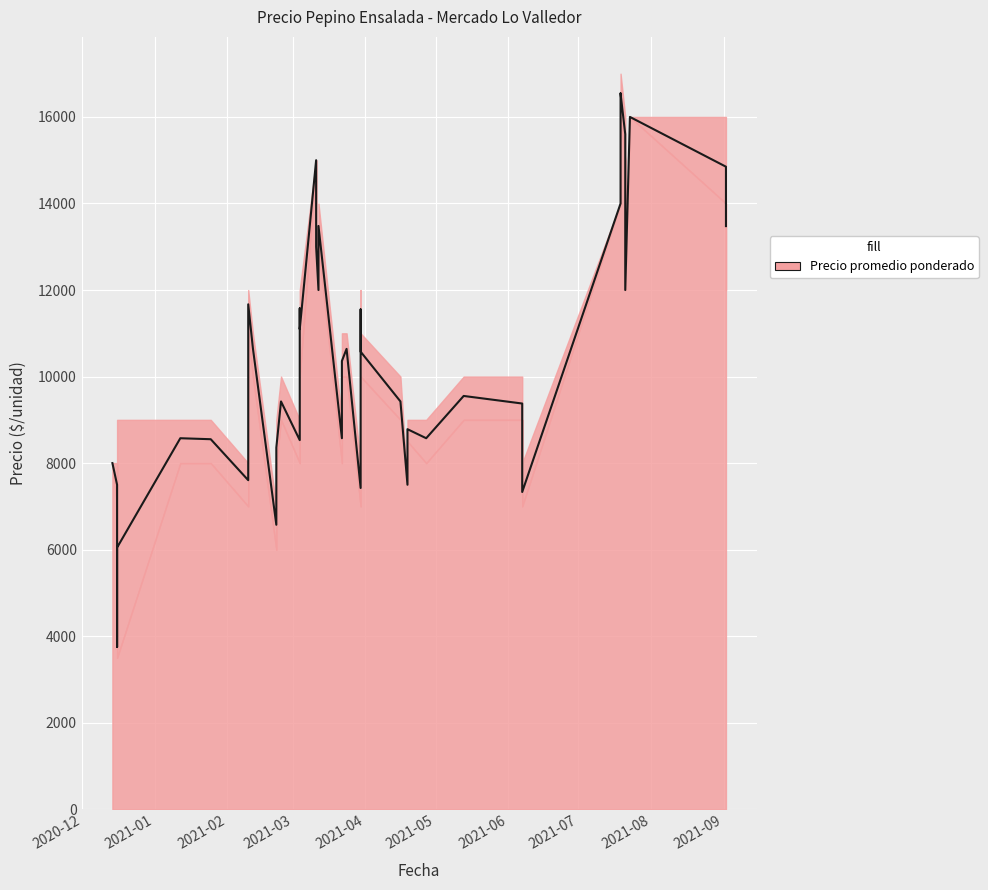

True or false: there are more than 1 points higher than both neighbors.

True